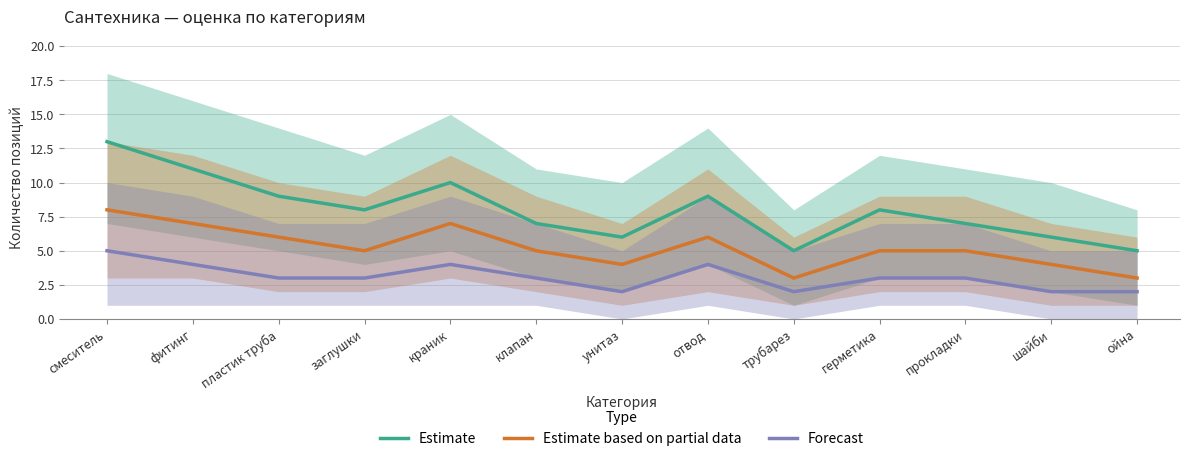

What is the difference between the maximum and second lowest values in the Forecast series?

3